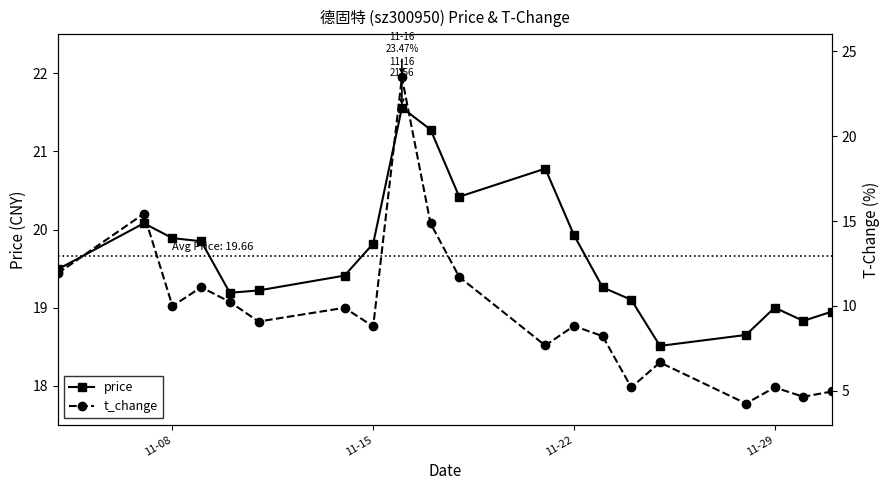

What is the approximate value of price at 11-22?

19.9